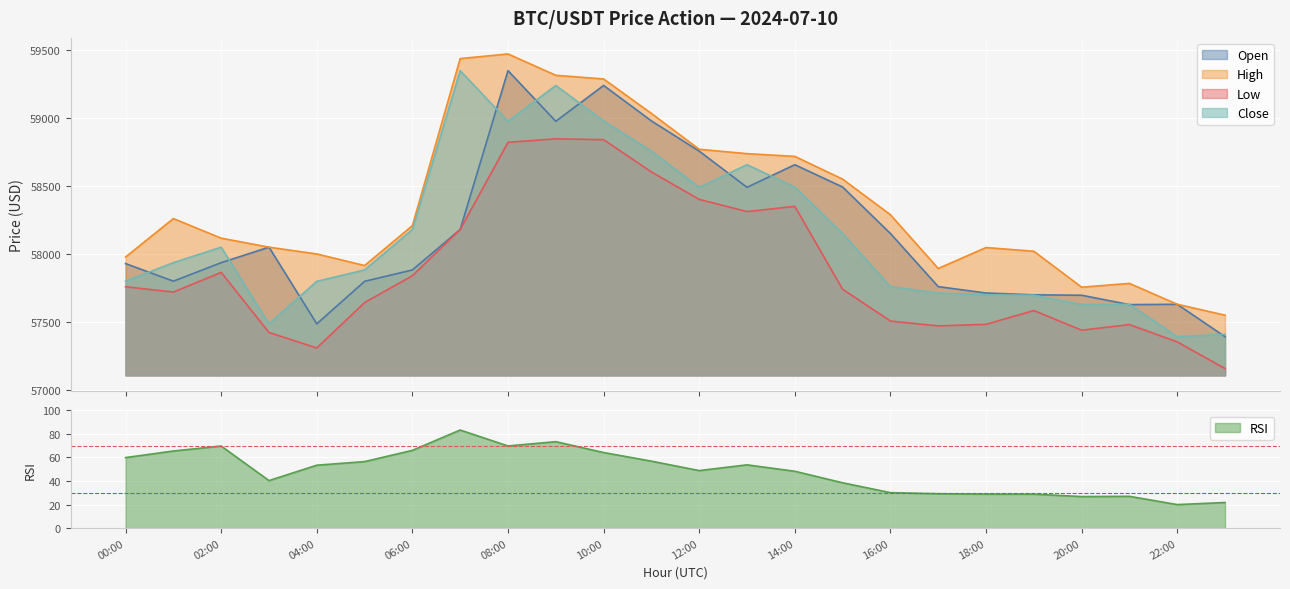

What is the difference between the close values at 18:00 and 02:00?

350.3